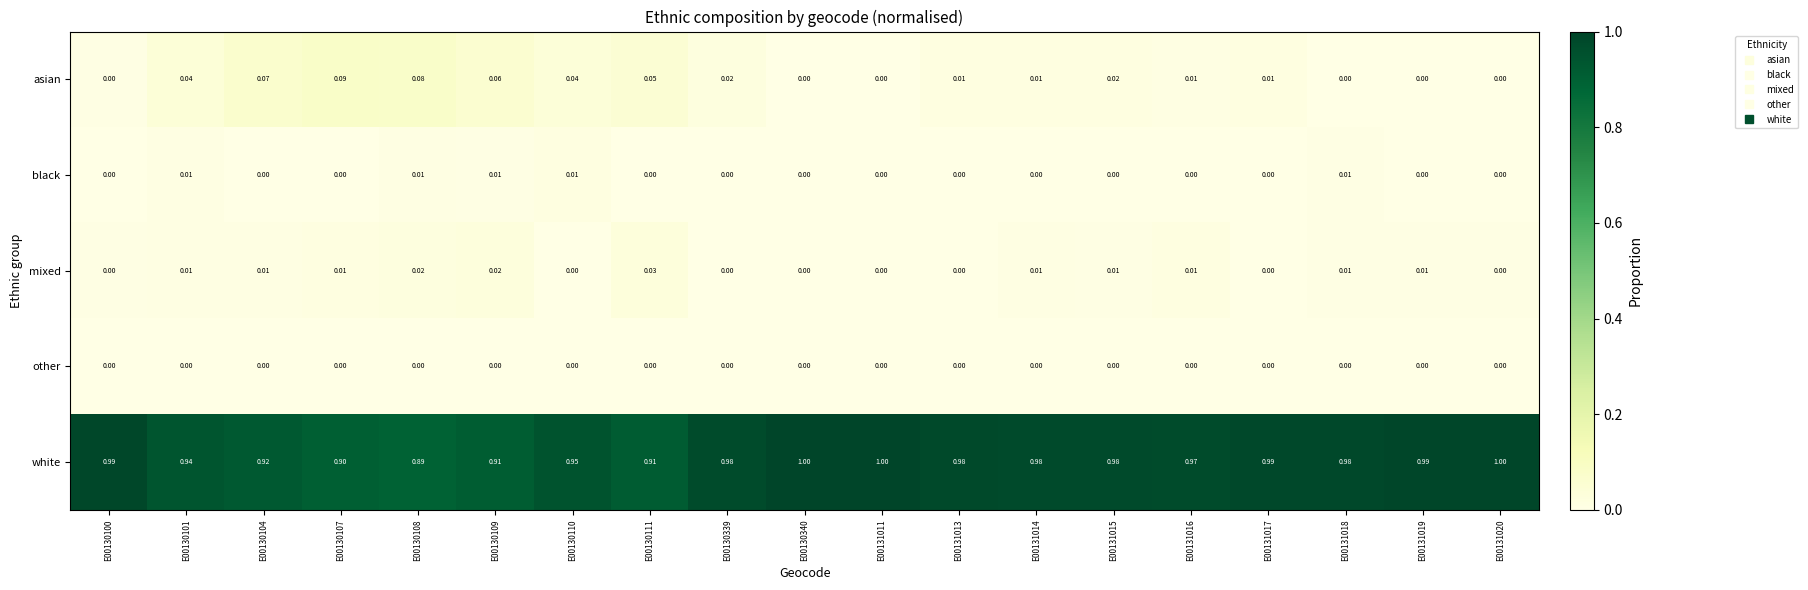

At how many categories does at least one series exceed 0?

19